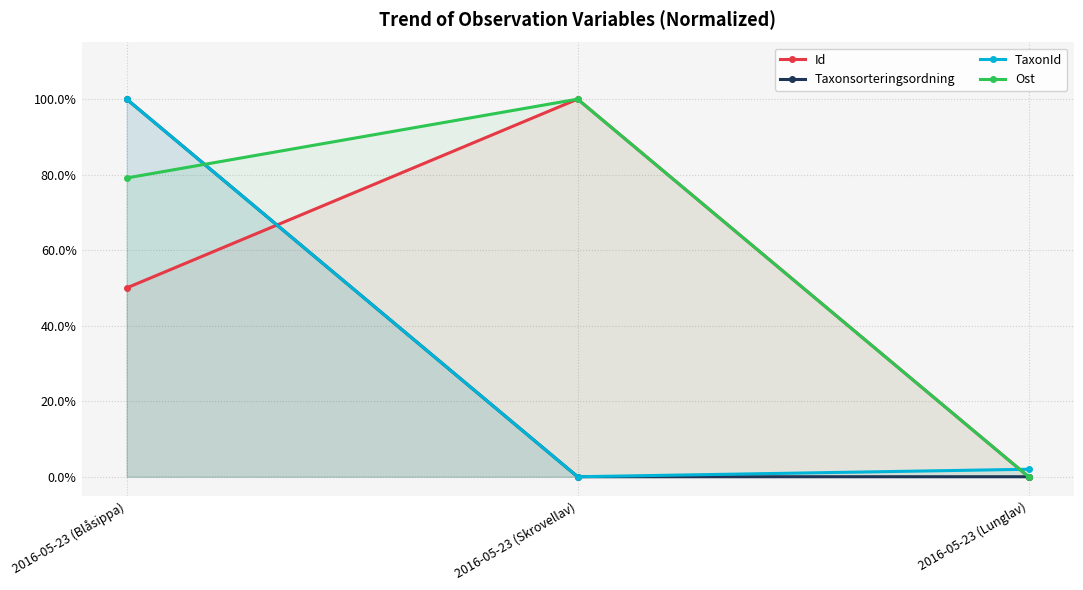

Rank the series at 2016-05-23 (Blåsippa) from lowest to highest value.

Id, Ost, Taxonsorteringsordning, TaxonId